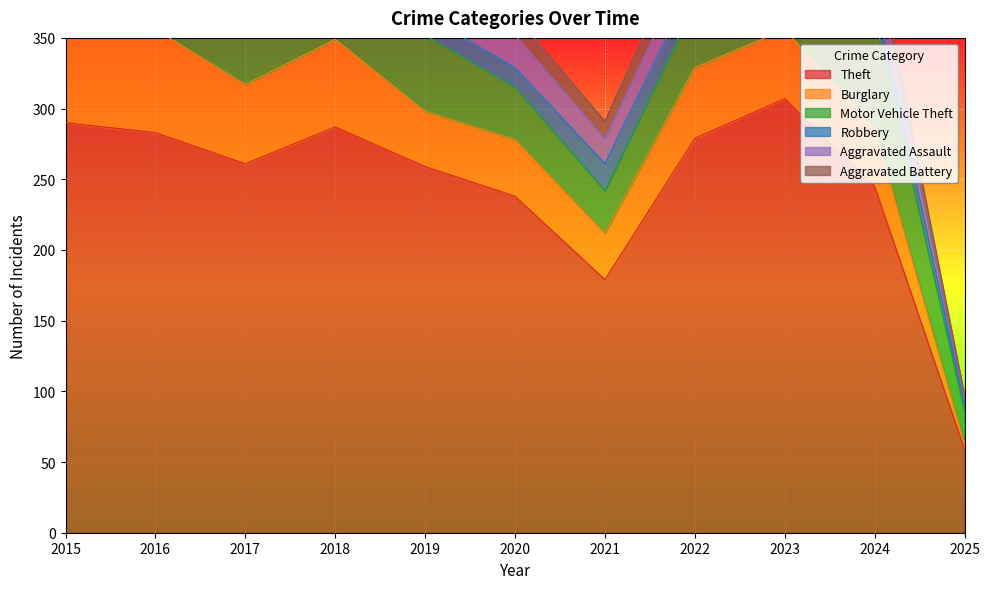

Where does the Robbery series first go above 18?

2015